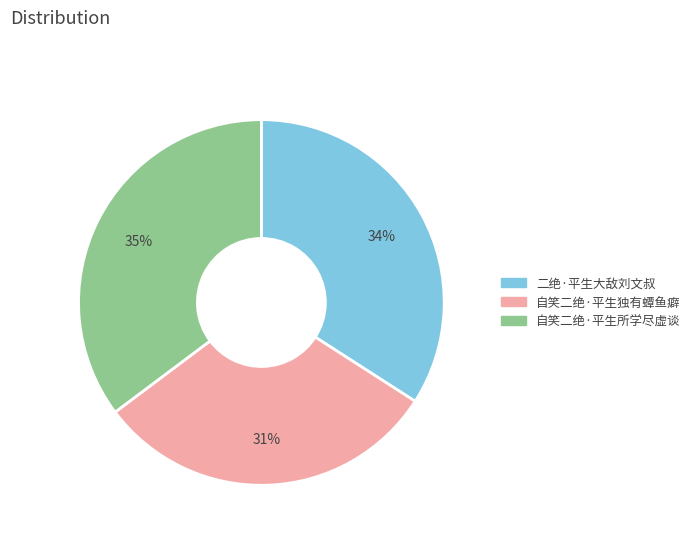

To the nearest percent, what is the average slice percentage?

33%